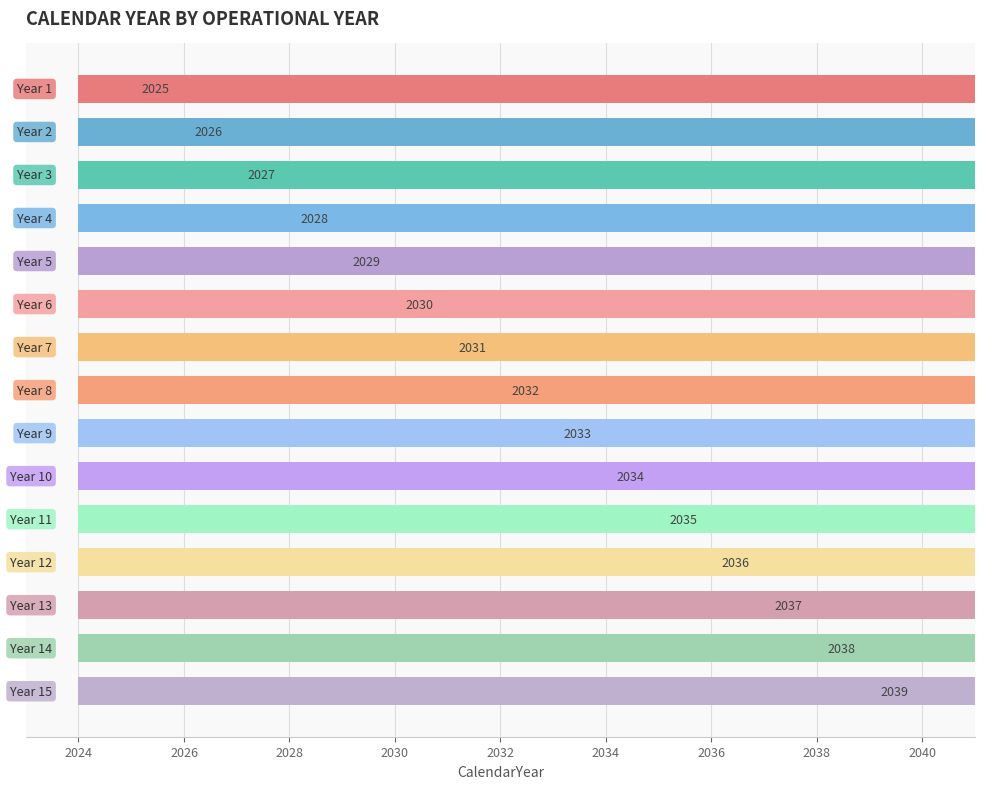

What is the average value?

2032